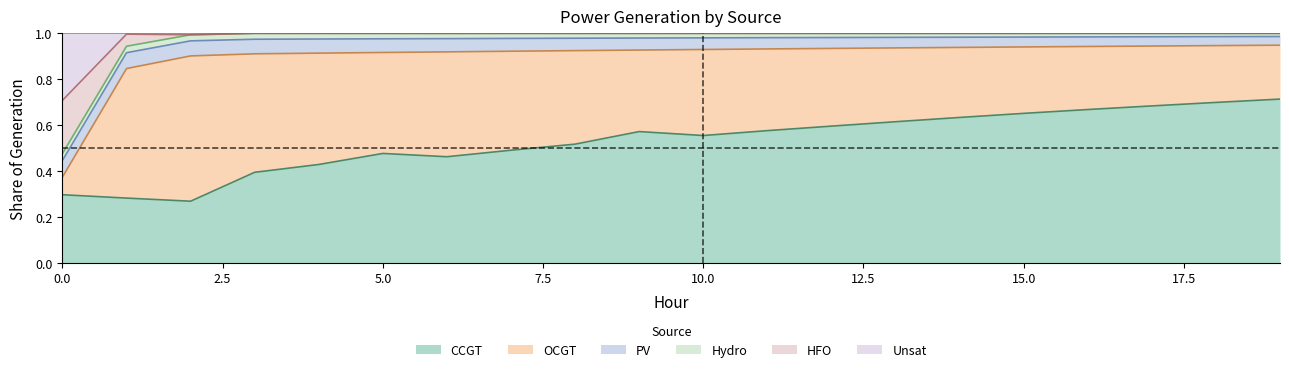

What value does the HFO series have at 12?

1.0